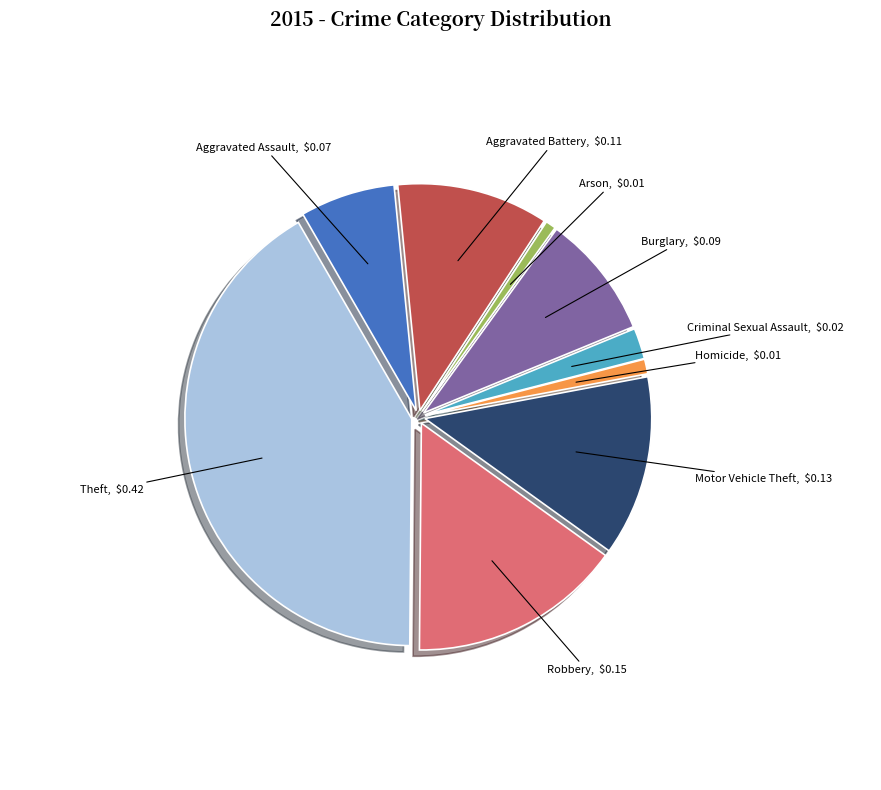

True or false: Theft, $0.42 accounts for 56% of the total.

False